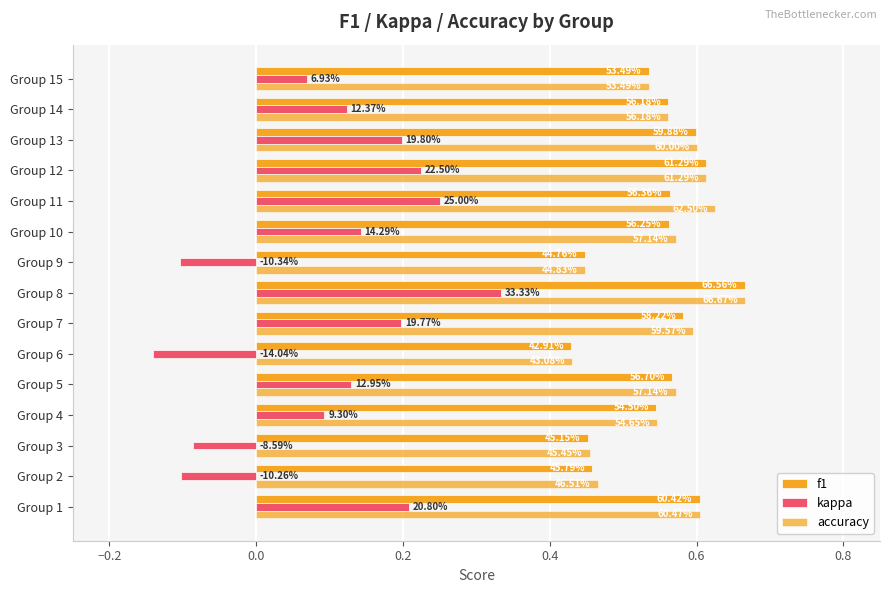

Count the accuracy values in the range 0 to 1.

15